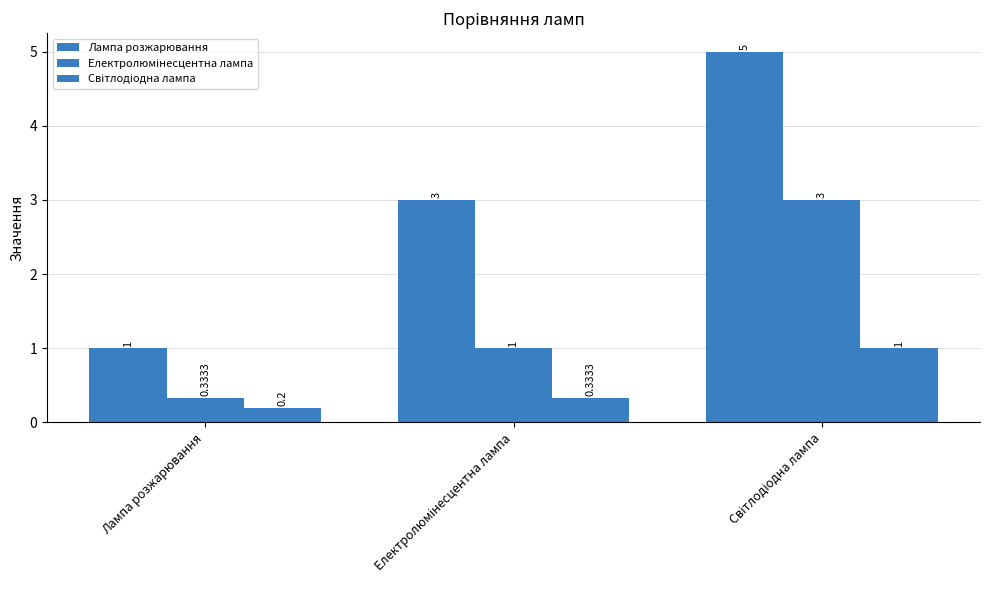

At which category does the chart reach its peak across all series?

Світлодіодна лампа